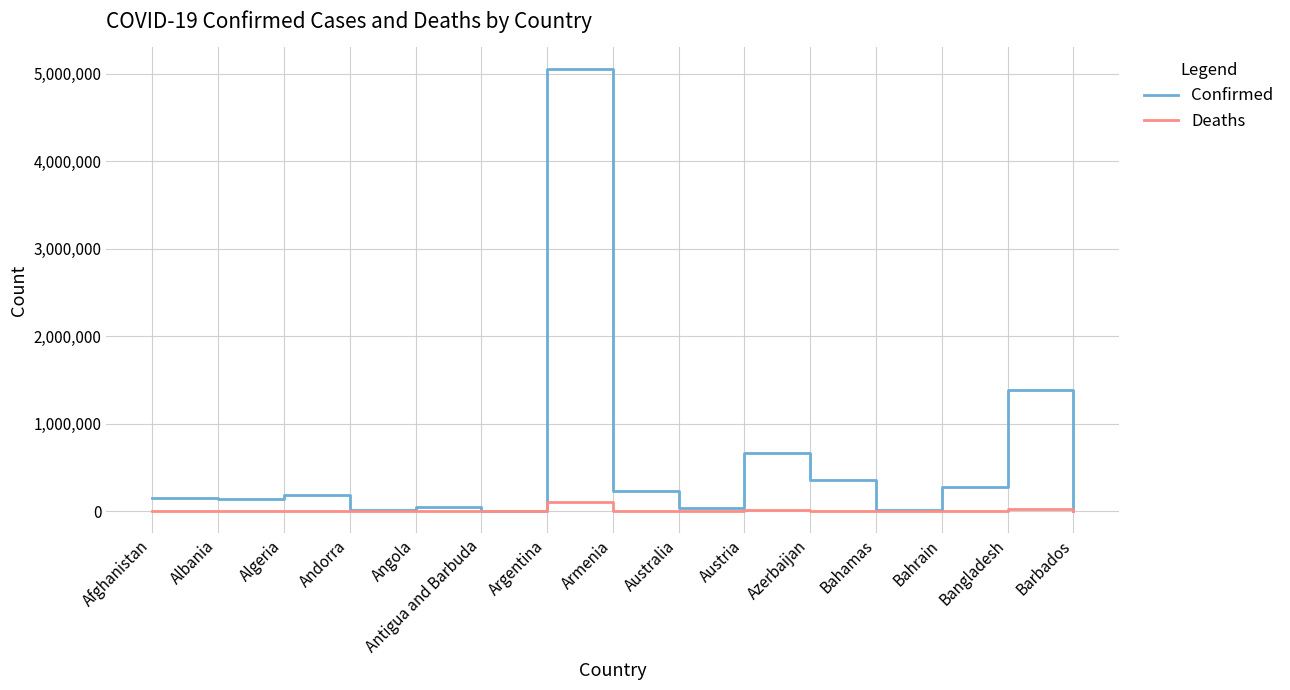

True or false: Confirmed has a value of 1386742 at Bangladesh.

True